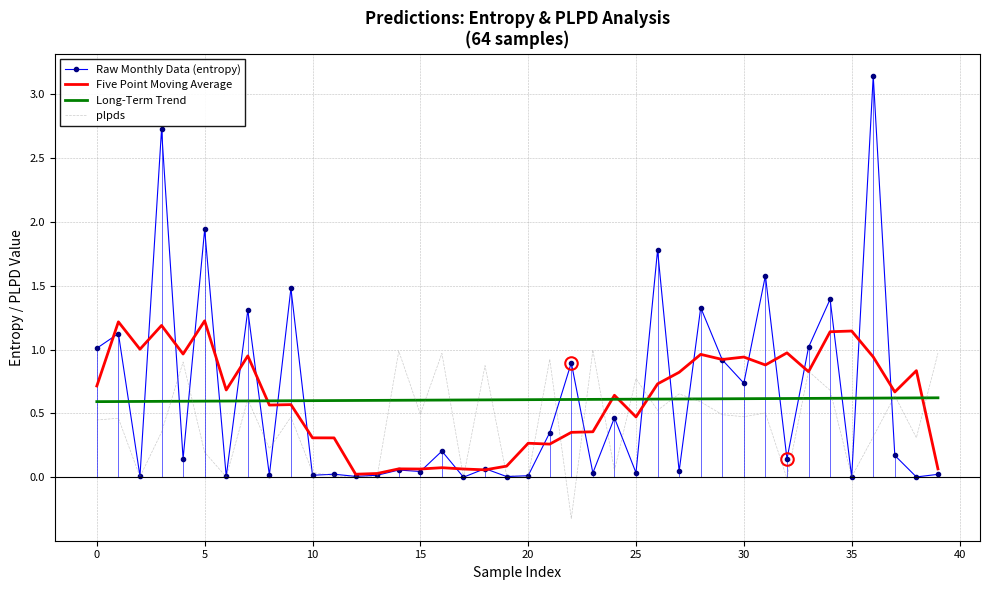

How many intersections are there between Raw Monthly Data (entropy) and Long-Term Trend?

19